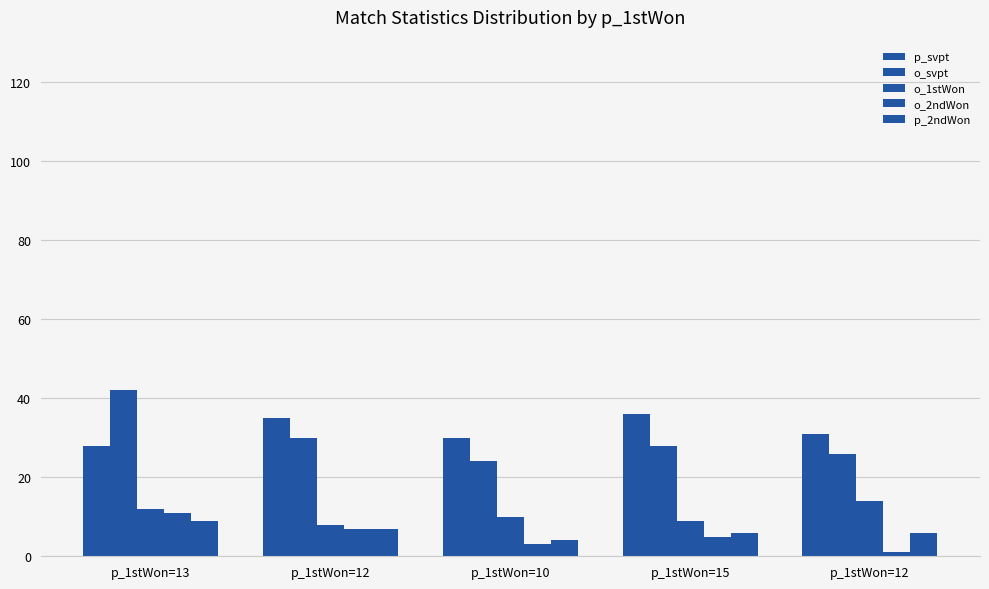

Rank the series by their maximum value, from lowest to highest.

p_2ndWon, o_2ndWon, o_1stWon, p_svpt, o_svpt